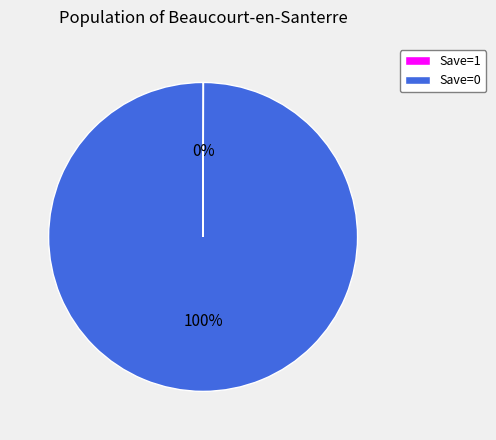

To the nearest percent, what percentage of the pie is Save=0?

100%